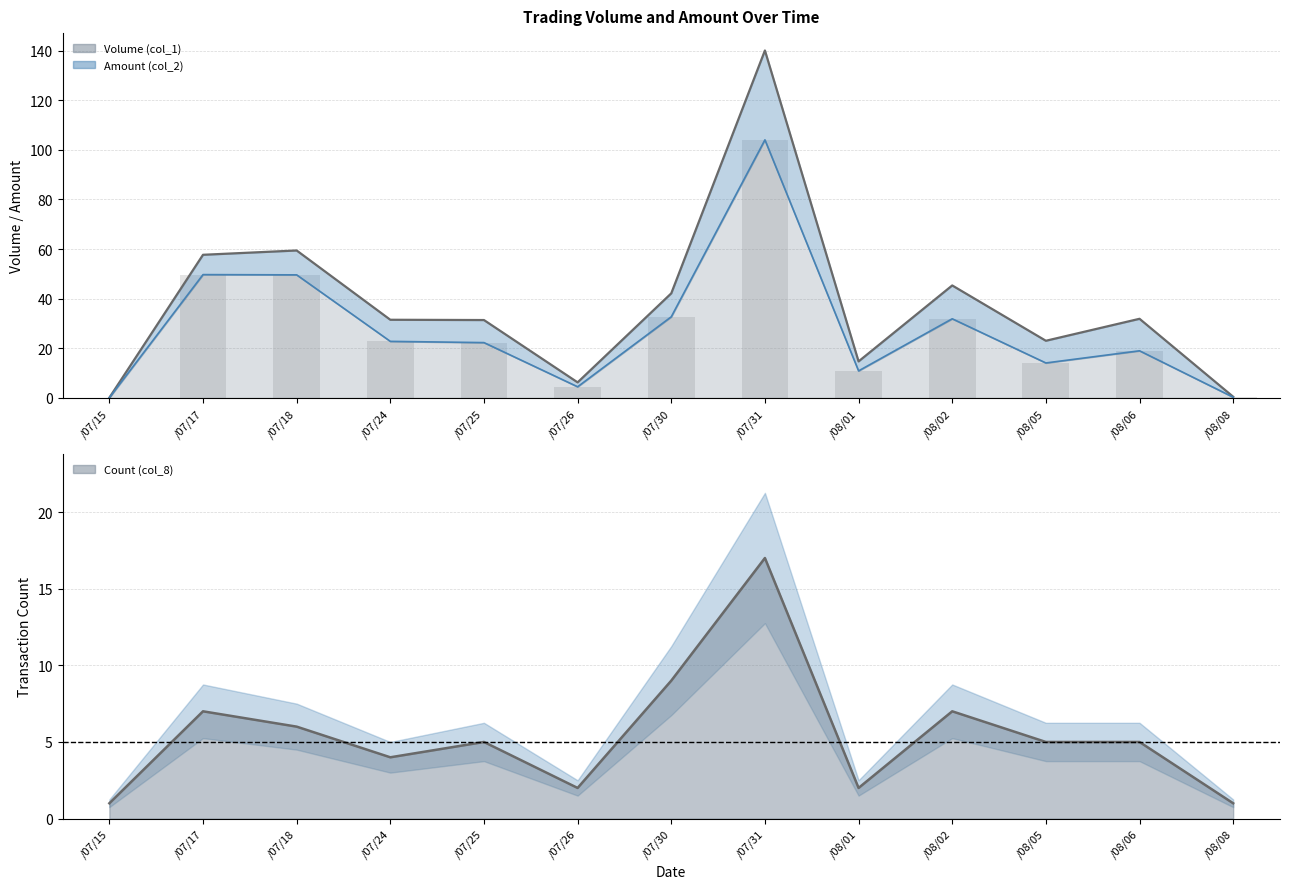

What is the sum of all Volume (col_1) values?

361.9